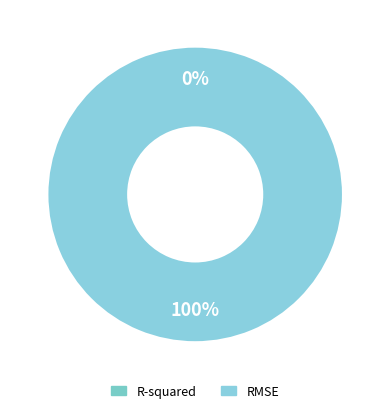

Is there a majority slice in this chart?

Yes